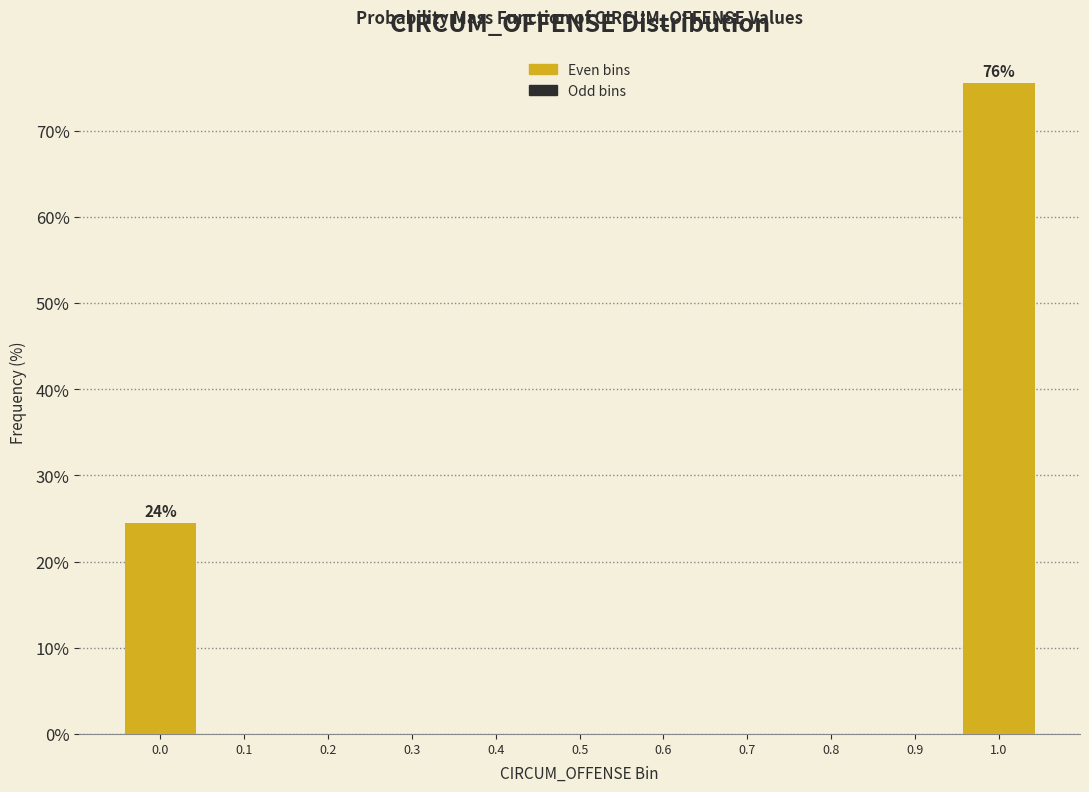

Reading right to left, extract all data points from this chart.

1.0=75.5	0.9=0.0	0.8=0.0	0.7=0.0	0.6=0.0	0.5=0.0	0.4=0.0	0.3=0.0	0.2=0.0	0.1=0.0	0.0=24.5